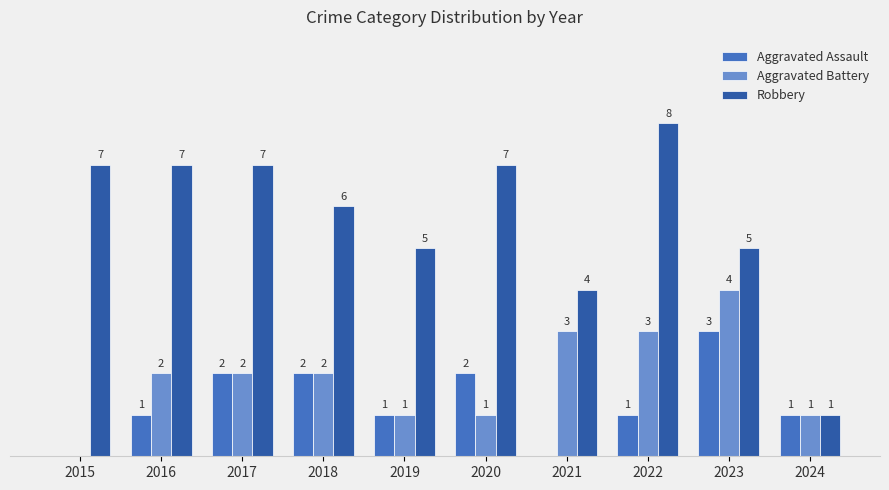

Which series has the largest total across all categories?

Robbery